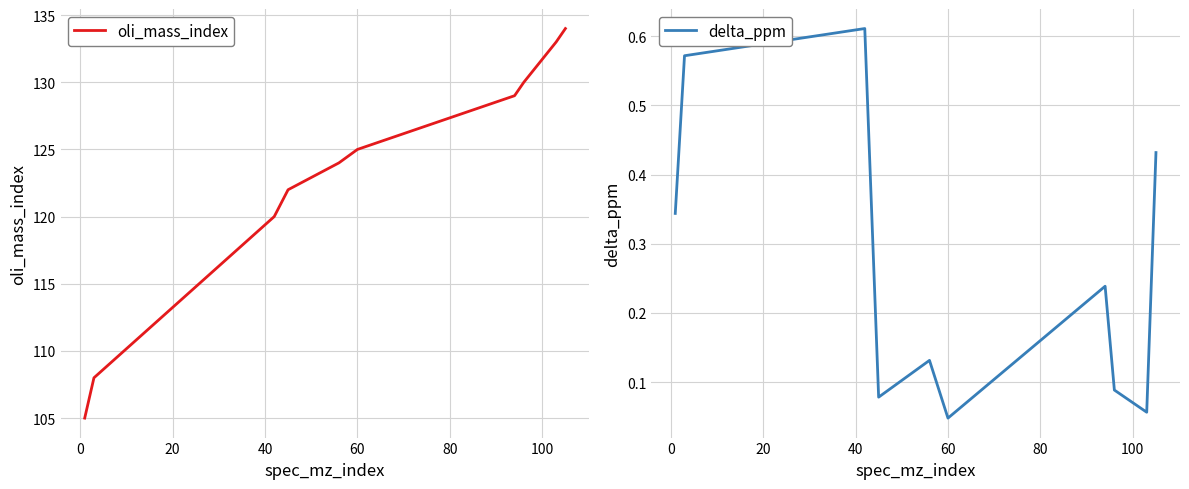

Rank the series by their maximum value, from lowest to highest.

delta_ppm, oli_mass_index